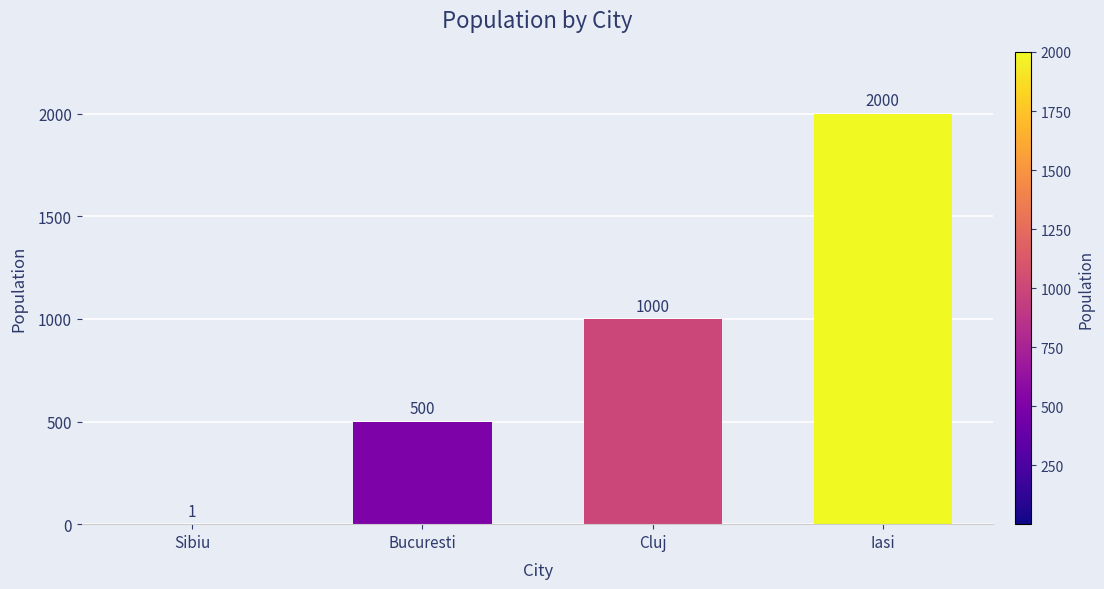

At which category does the chart reach its peak across all series?

Iasi